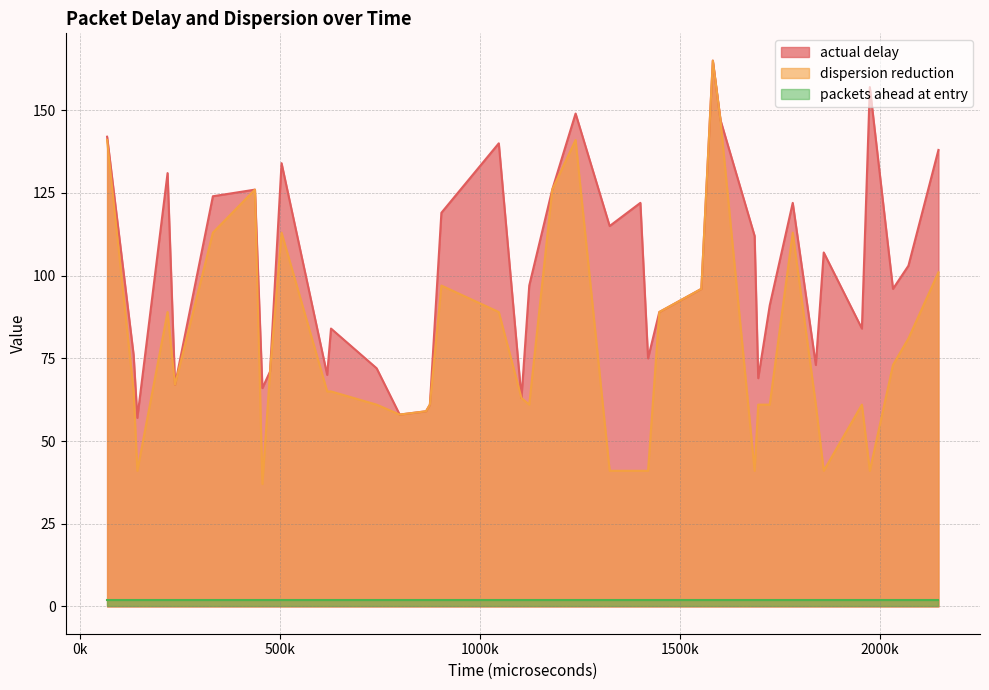

Count the number of categories in the chart.

40